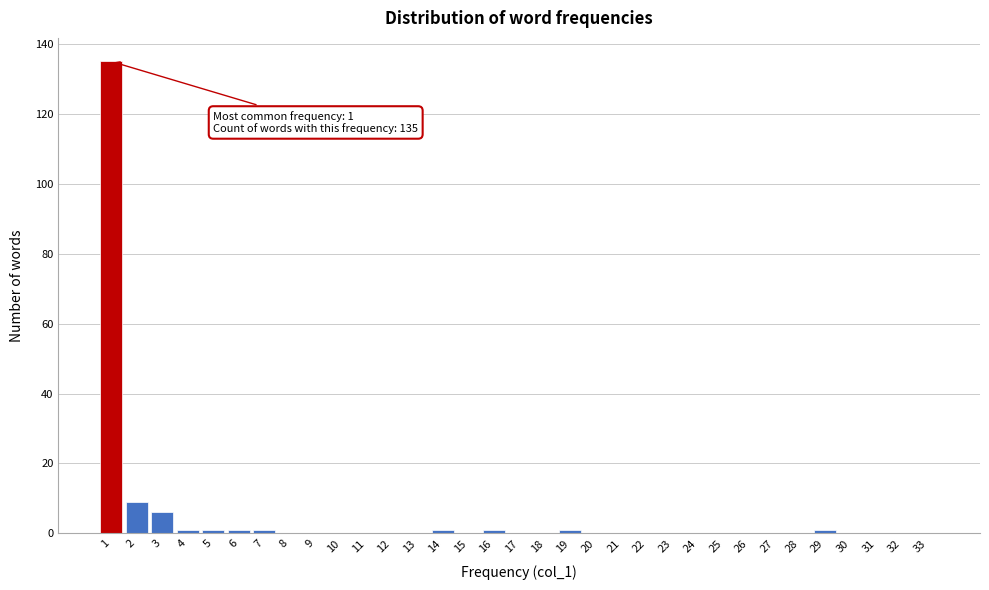

The value at 21 is 62. True or false?

False